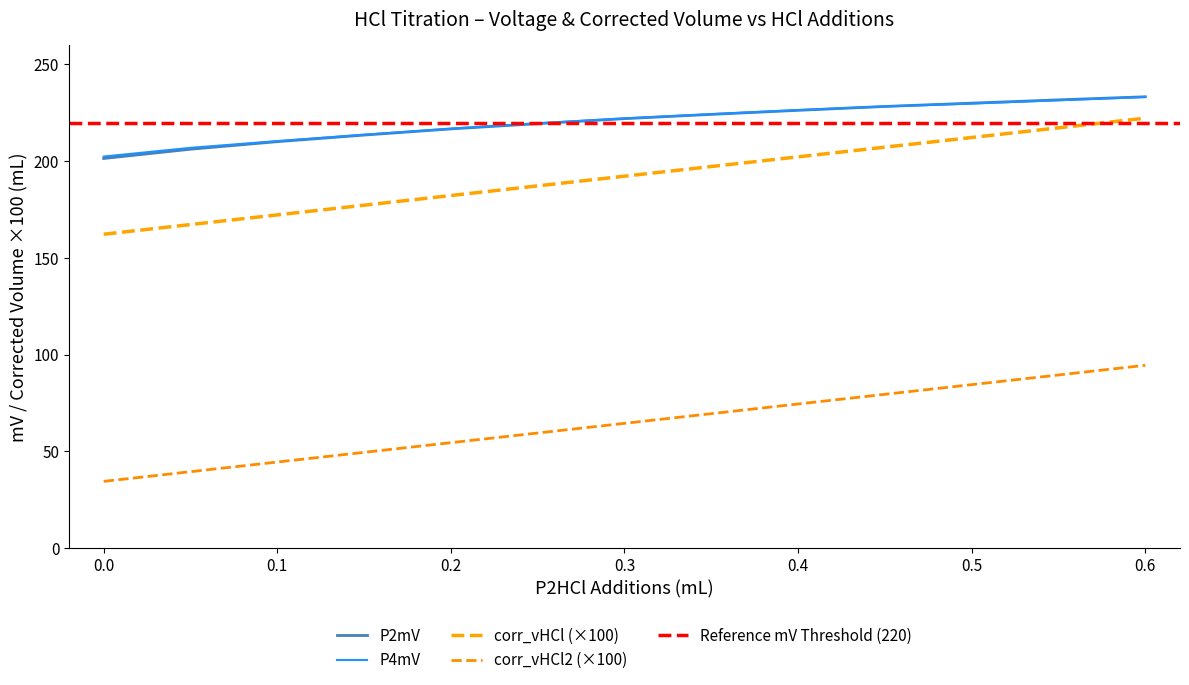

Does the chart have visible grid lines?

No